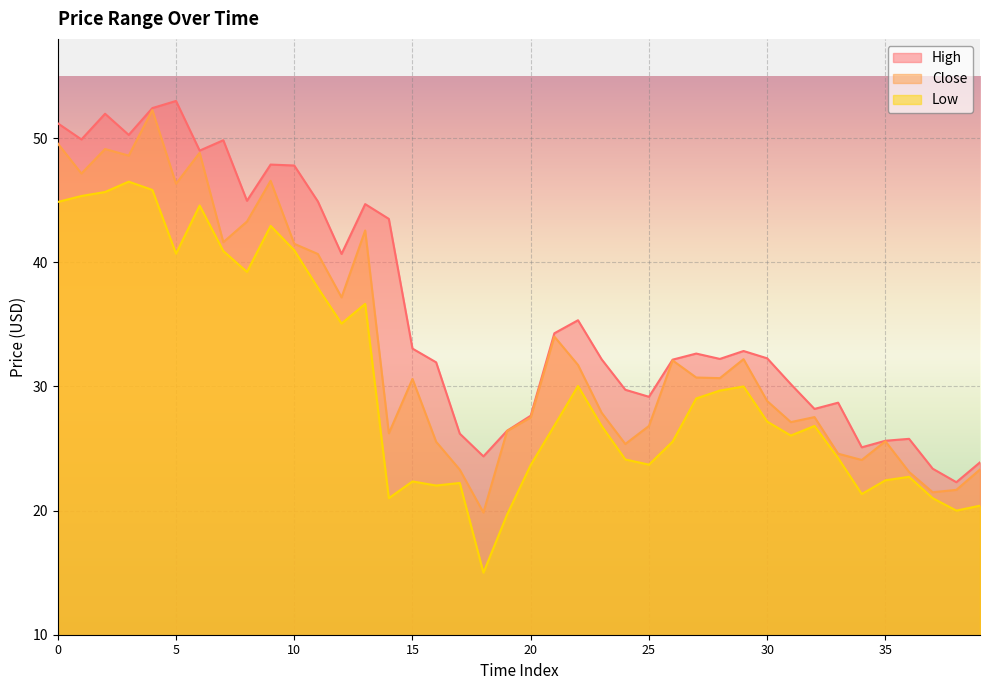

Which has a higher value, 26 or 33?

26